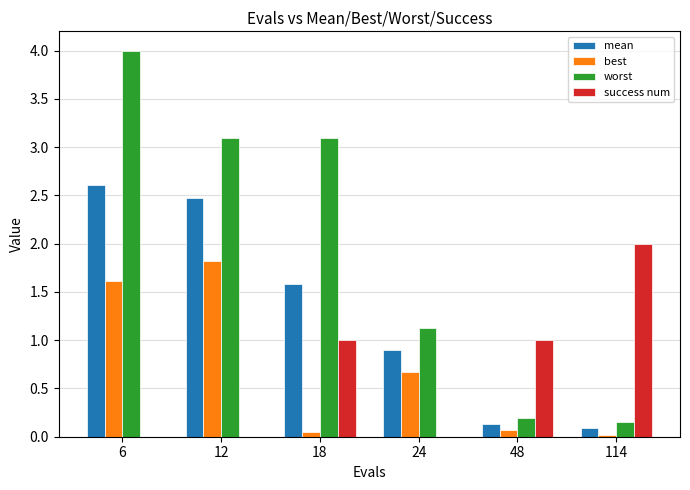

What is the difference between the best values at 114 and 12?

1.8